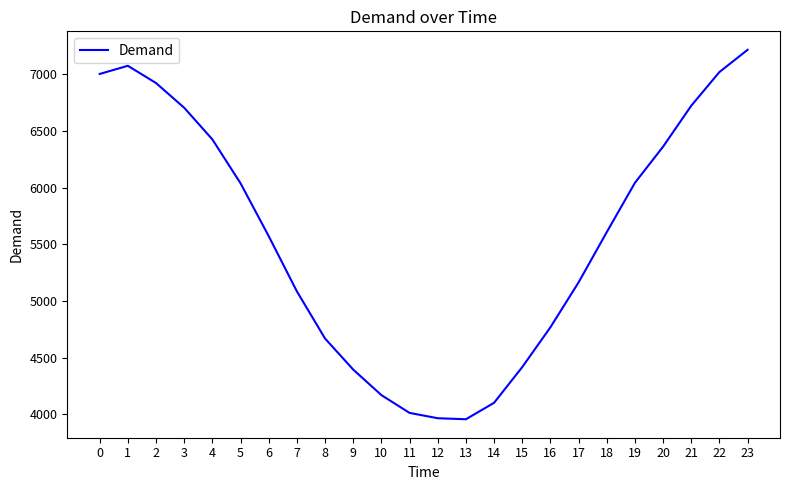

Approximately how many times larger is the value at 20 compared to 22?

0.9